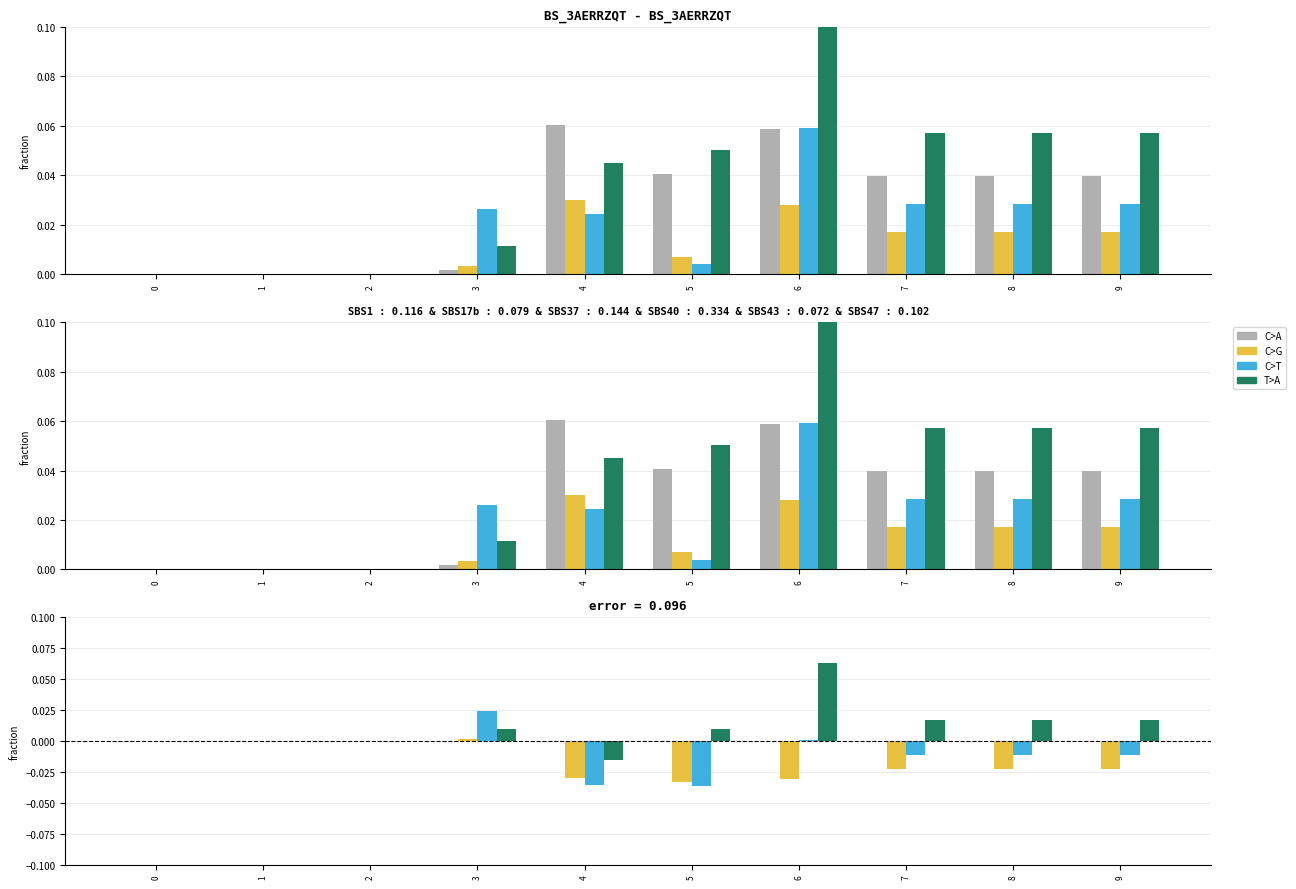

What is the maximum value shown in the chart?

0.1